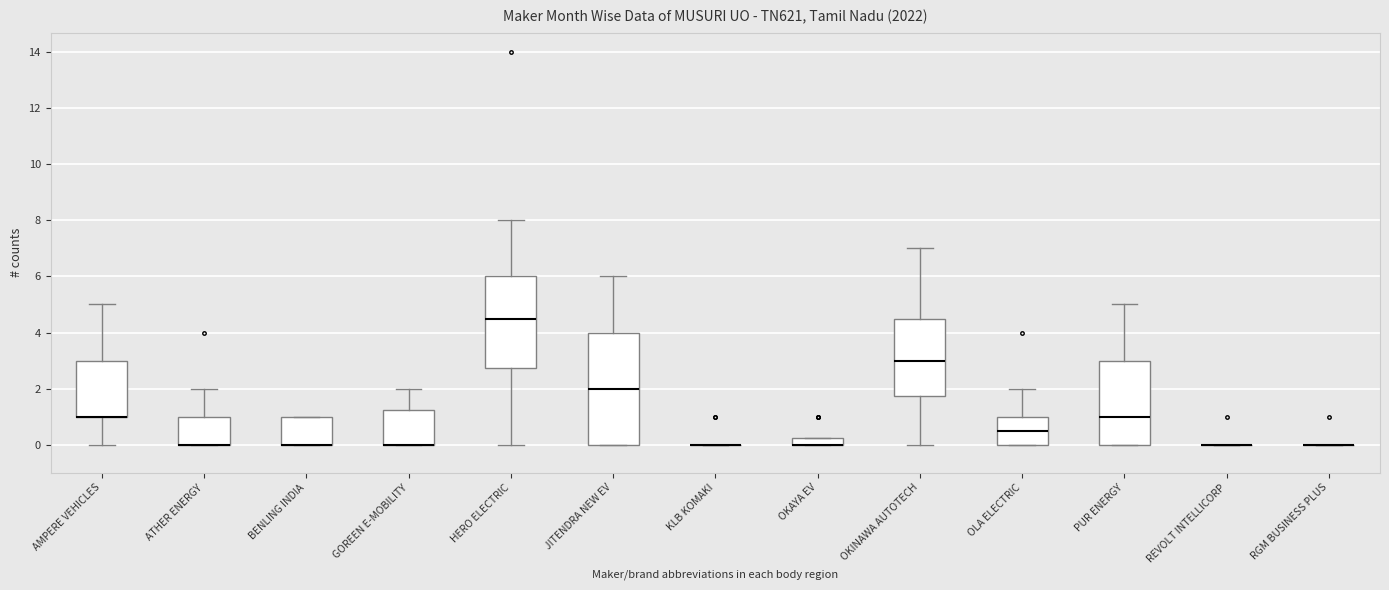

Which box is the tallest, from its lower edge to its upper edge?

JITENDRA NEW EV